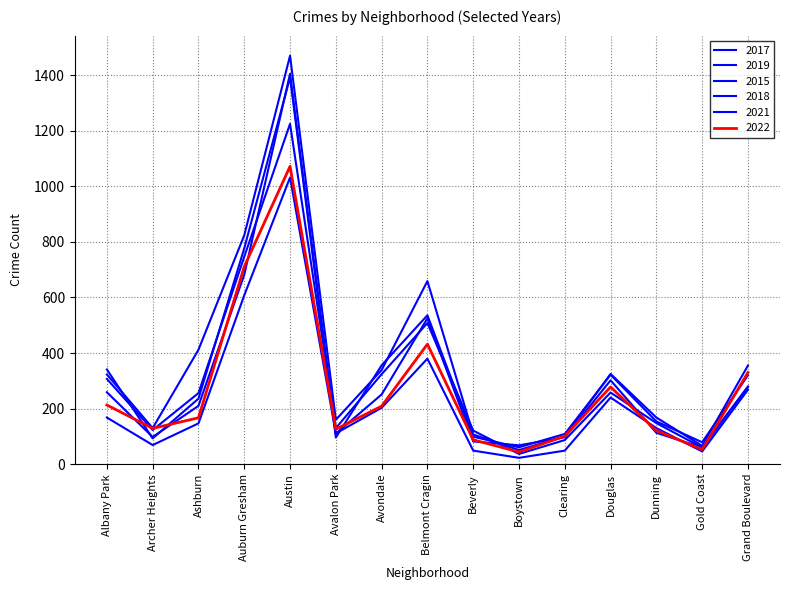

Is the value of 2017 at Clearing greater than the value of 2022 at Boystown?

Yes